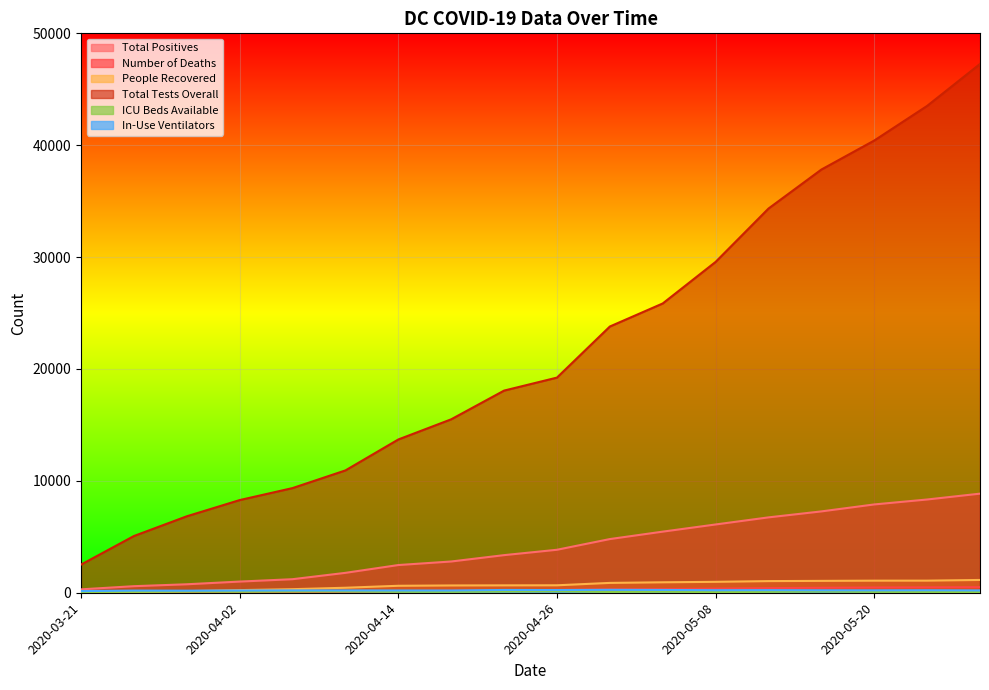

Reading left to right, list all the values displayed in this chart.

Total Positives: 304	586	757	998	1211	1778	2476	2793	3361	3841	4797	5461	6102	6736	7270	7893	8334	8857
Number of Deaths: 4	12	22	38	50	91	139	185	205	258	304	328	368	412	445	470	483	499
People Recovered: 17	51	142	235	318	447	622	651	660	666	879	934	975	1040	1061	1080	1082	1143
Total Tests Overall: 2516	5070	6834	8283	9355	10934	13699	15502	18068	19229	23795	25856	29570	34339	37825	40419	43514	47263
ICU Beds Available: 70	87	95	87	105	110	89	84	113	136	74	94	54	83	114	80	76	57
In-Use Ventilators: 147	193	185	198	208	208	203	200	248	241	262	249	228	232	218	214	222	208